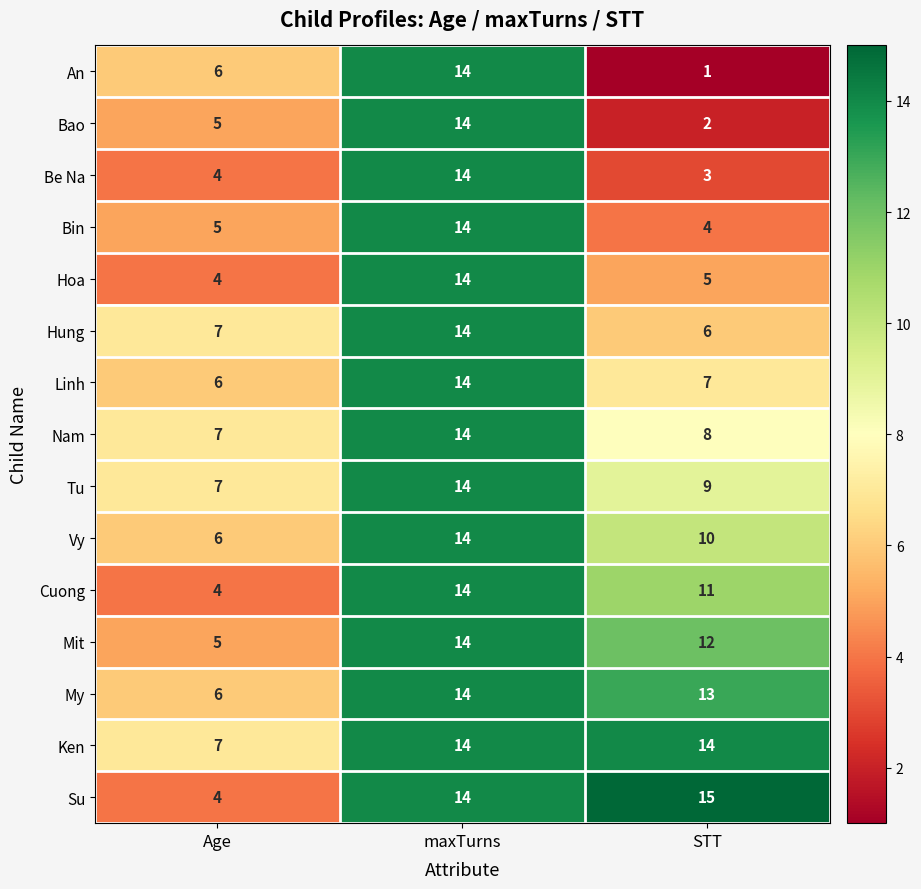

Between maxTurns and STT, which series saw the biggest shift?

An